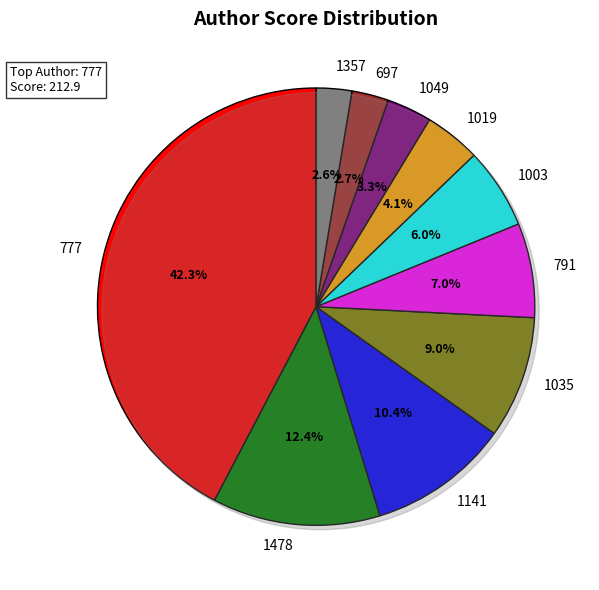

To the nearest percent, what percentage of the pie is 1019?

4%